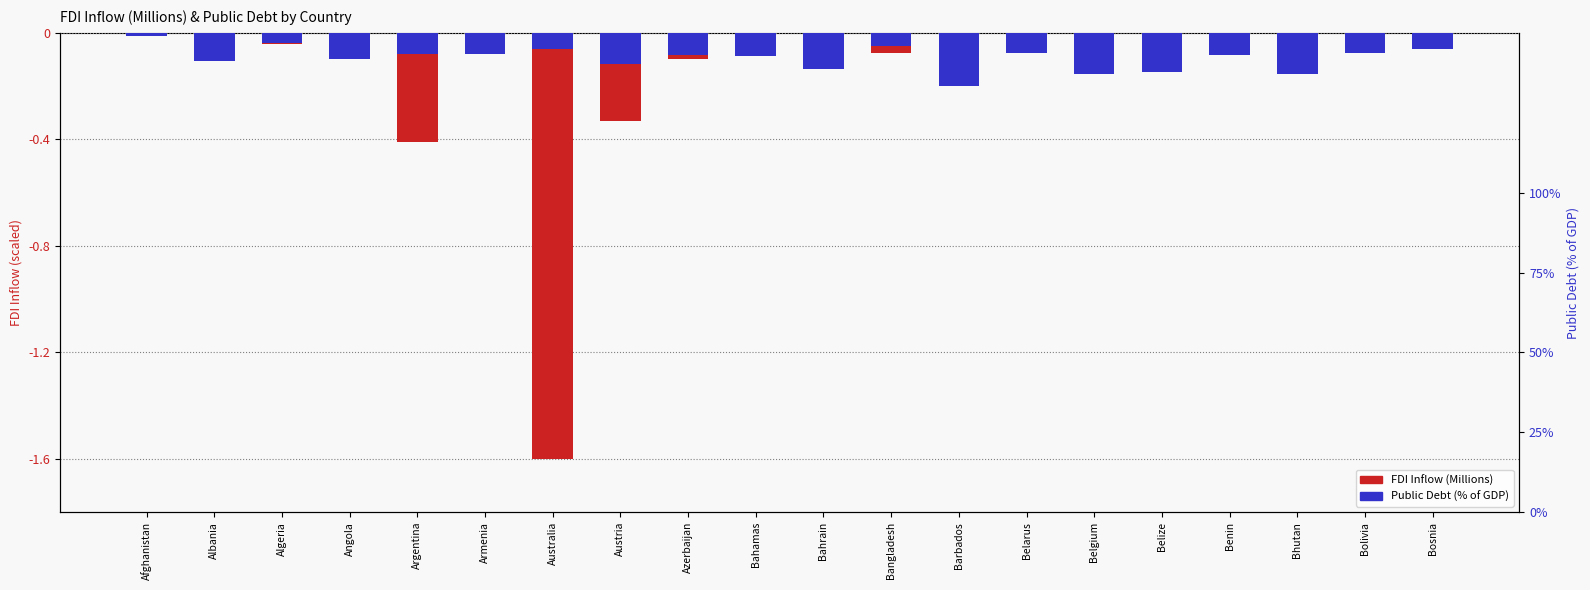

Where is the data nearest to the value 0?

Bhutan